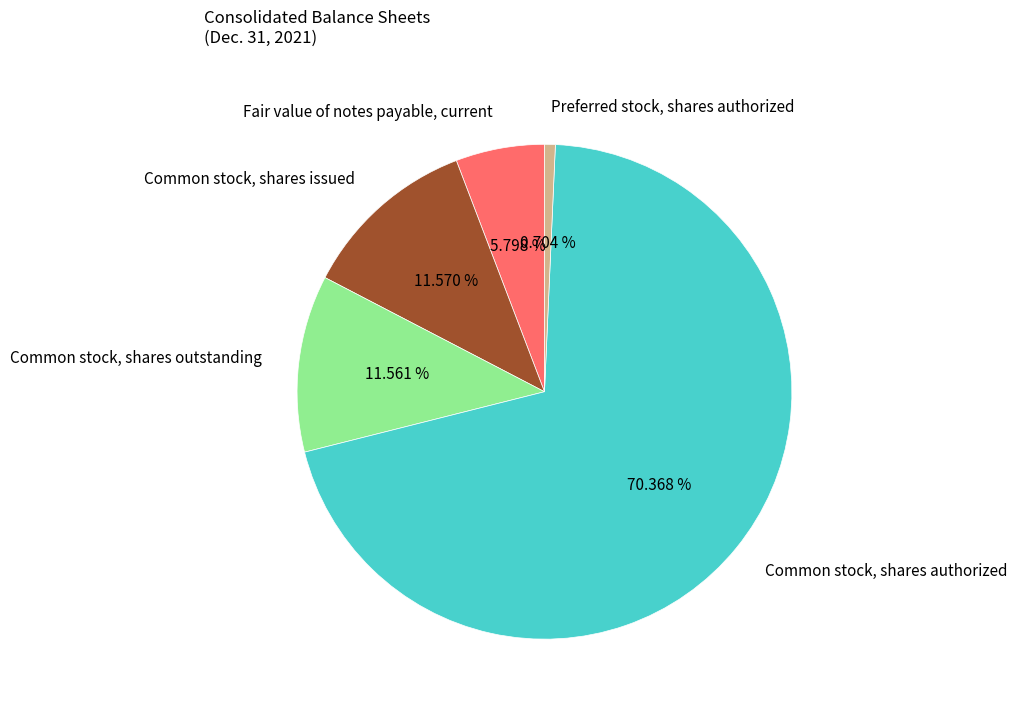

Between Fair value of notes payable, current and Common stock, shares authorized, which is larger?

Common stock, shares authorized